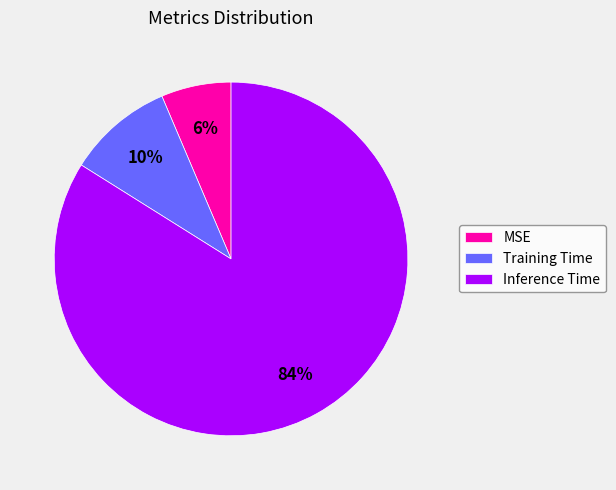

Does Inference Time represent more than half of the total?

Yes